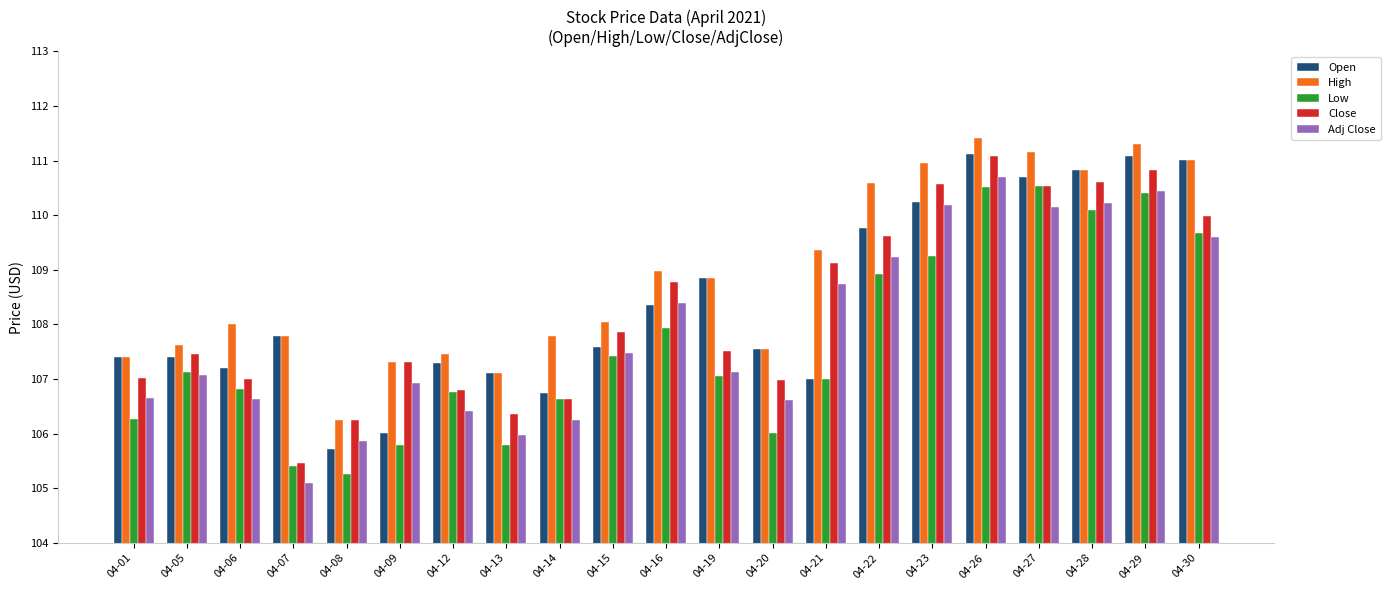

What is the difference between the Adj Close values at 04-09 and 04-12?

0.5